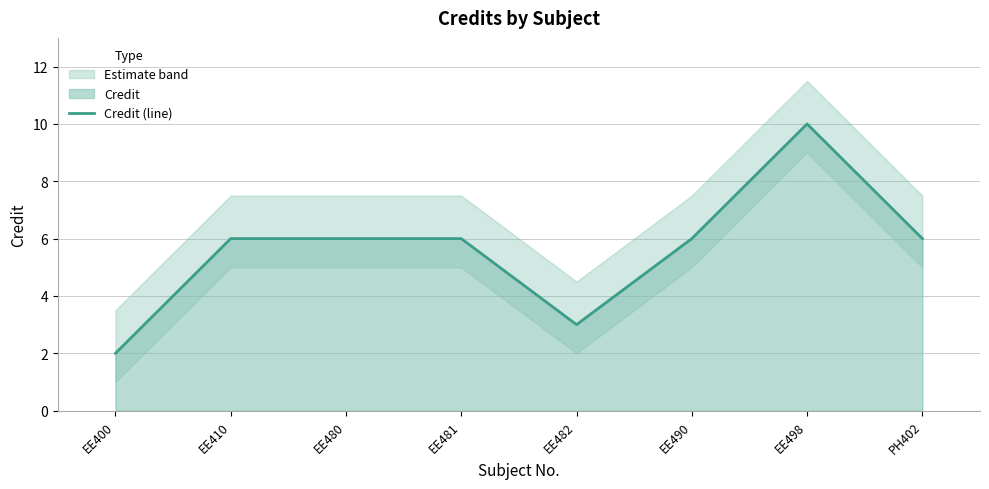

What is the change in value from EE400 to PH402?

+4